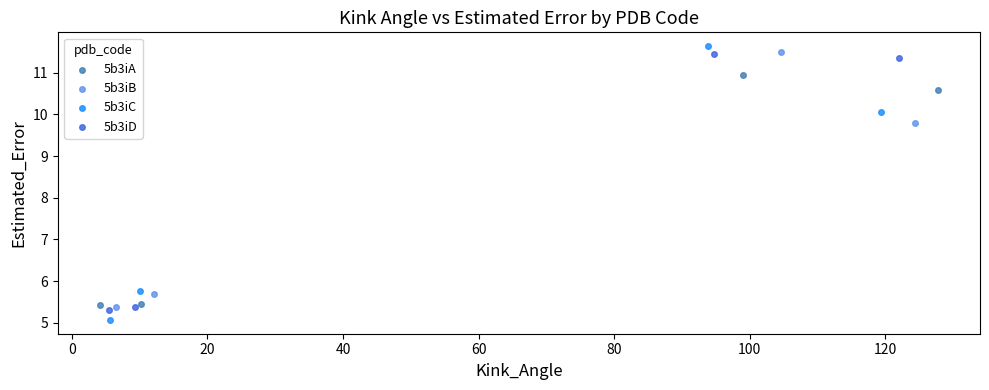

Which series has the largest Y range (max minus min)?

5b3iC